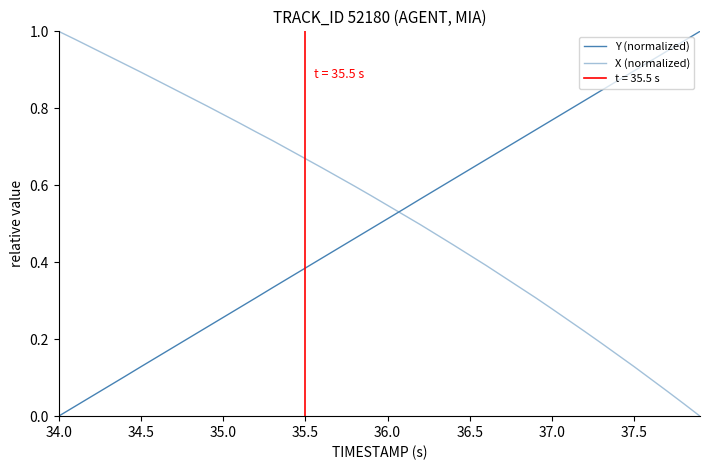

How many lines are shown in the chart?

2